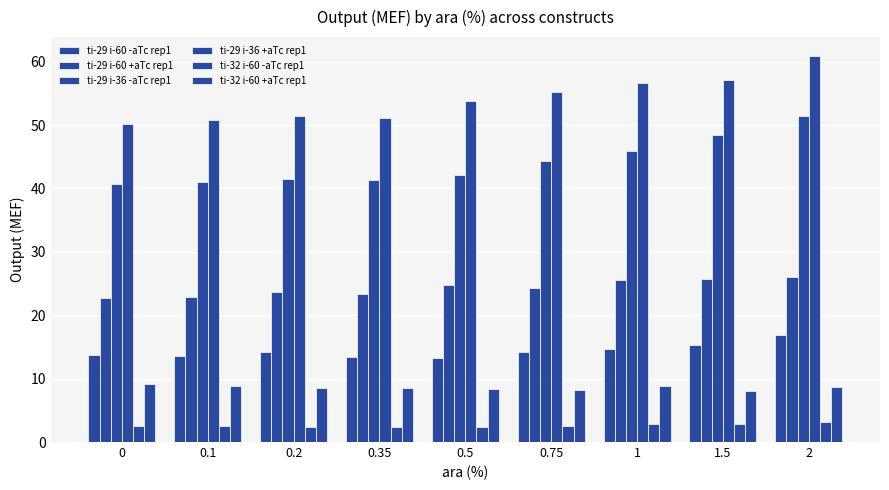

How many categories are shown in the chart?

9